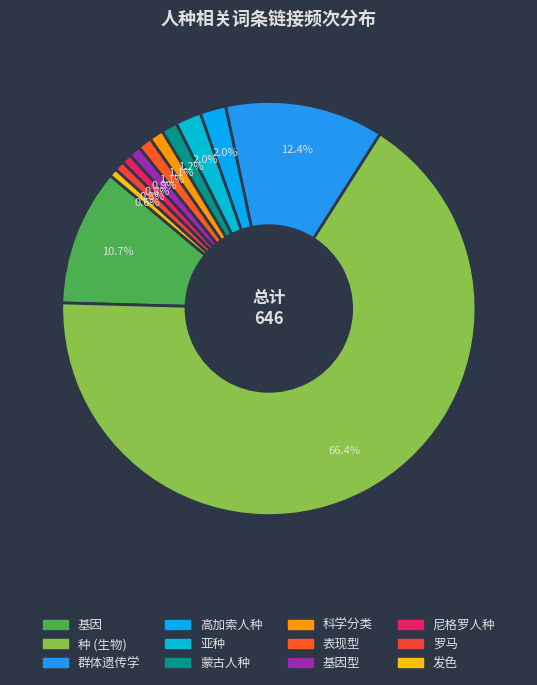

How many segments does this pie chart have?

12